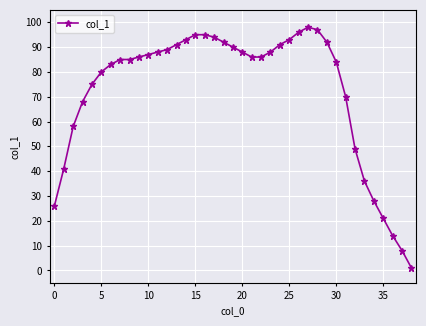

What is the average value?

72